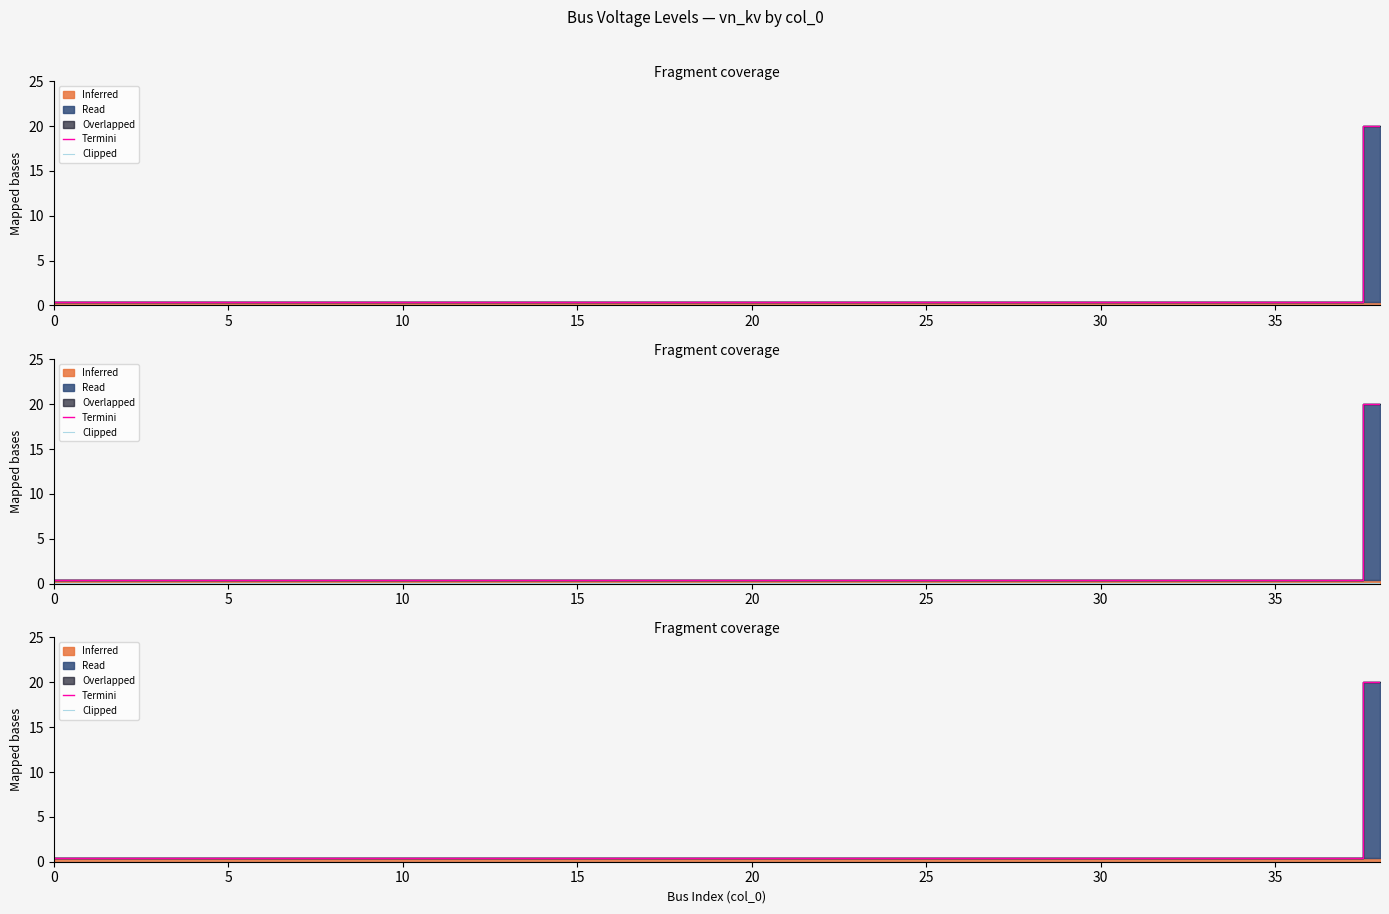

Which series changed the most between 25 and 14?

Termini